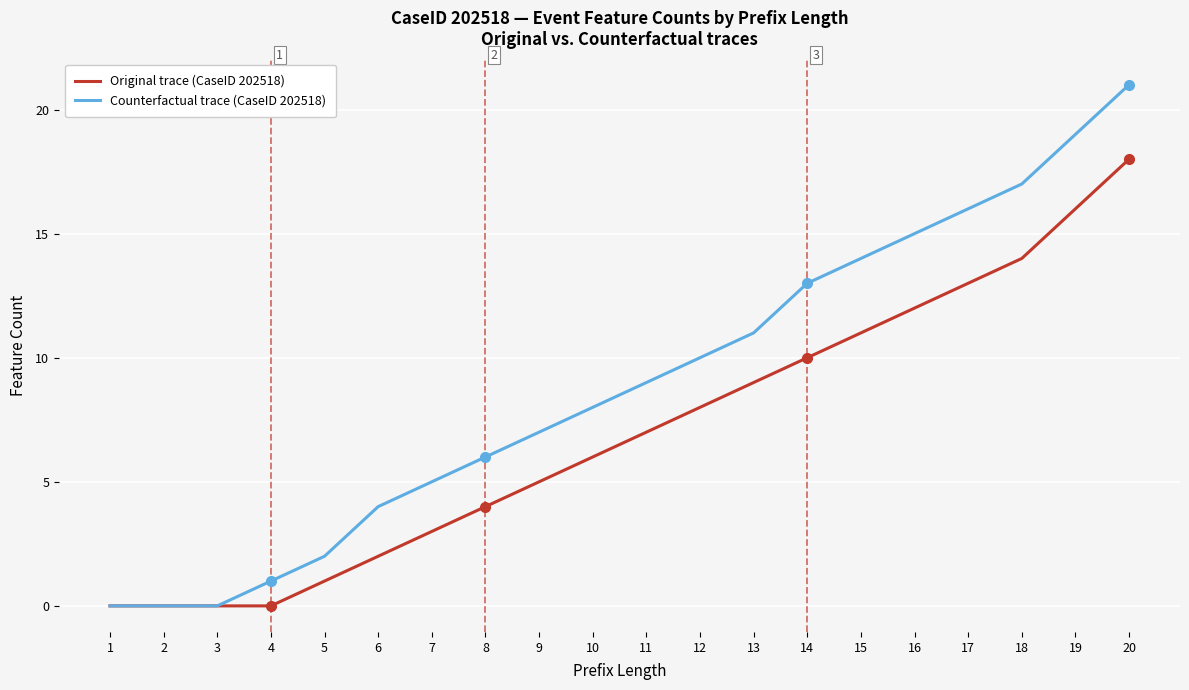

Does the chart display data point markers on the line(s)?

No